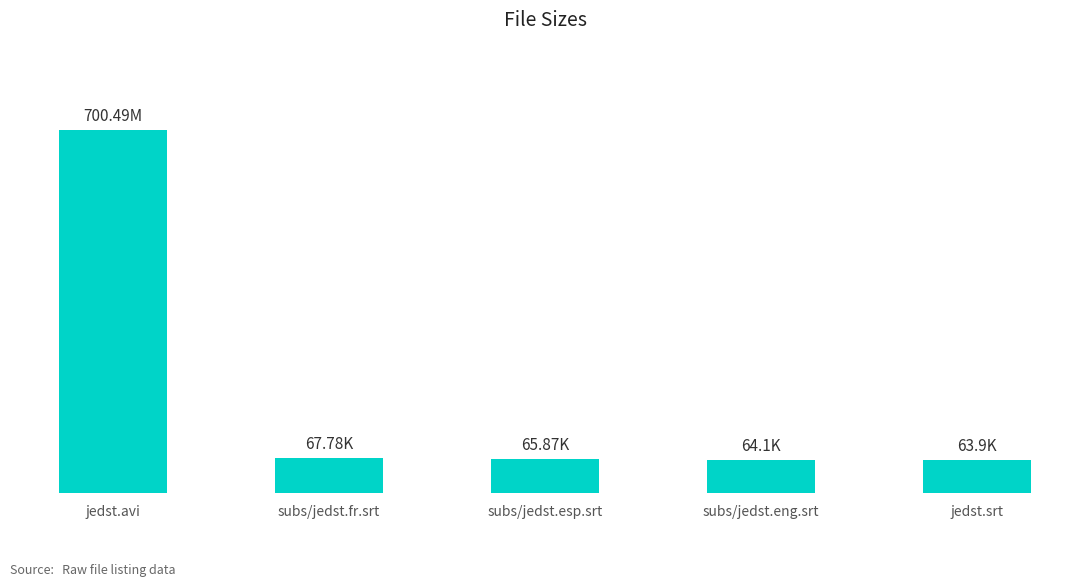

Does the chart contain any negative values?

No